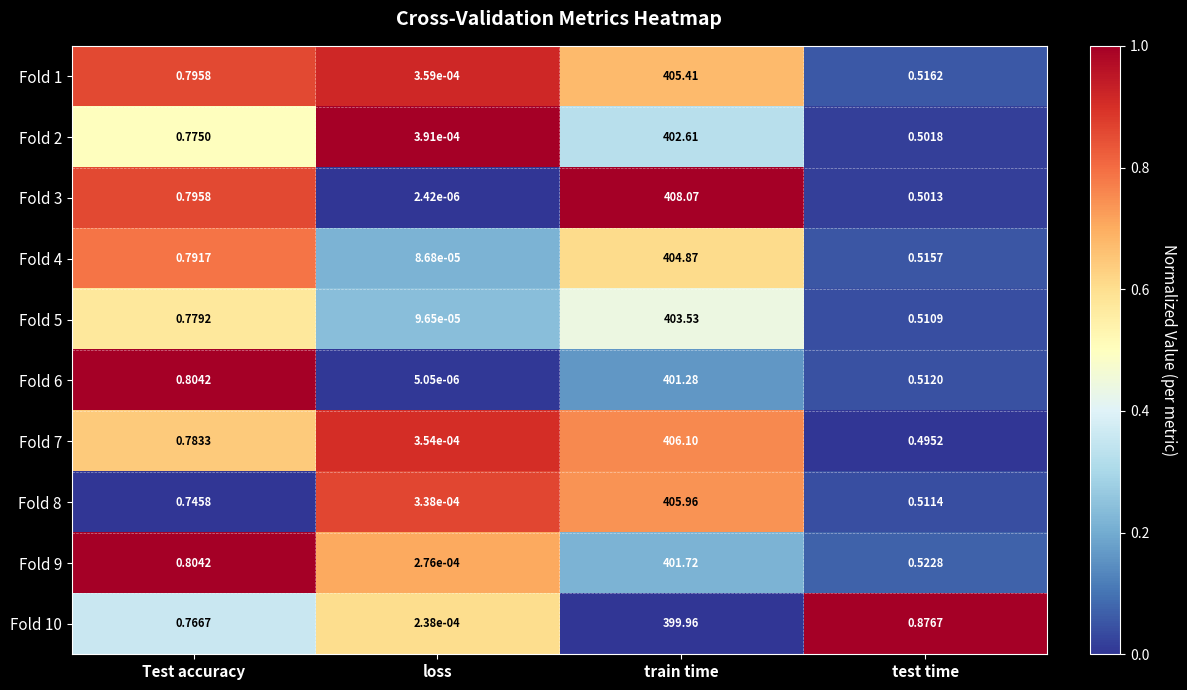

At which category does the chart reach its minimum across all series?

loss